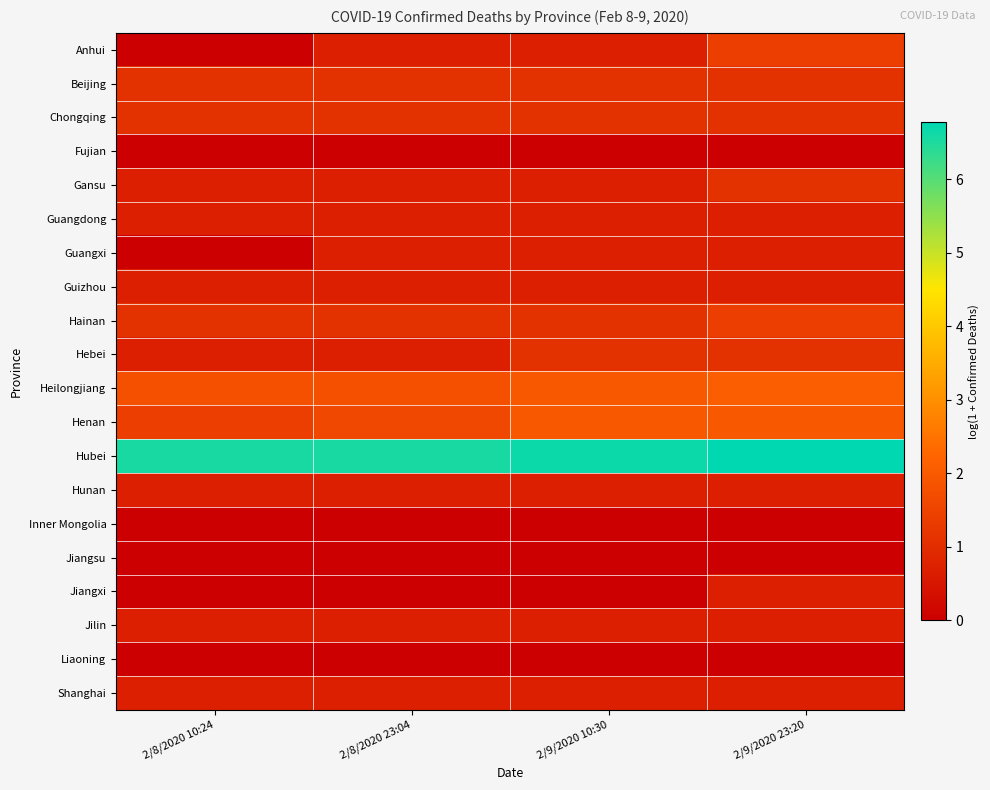

Which has a higher value, 2/8/2020 10:24 or 2/8/2020 23:04?

2/8/2020 23:04